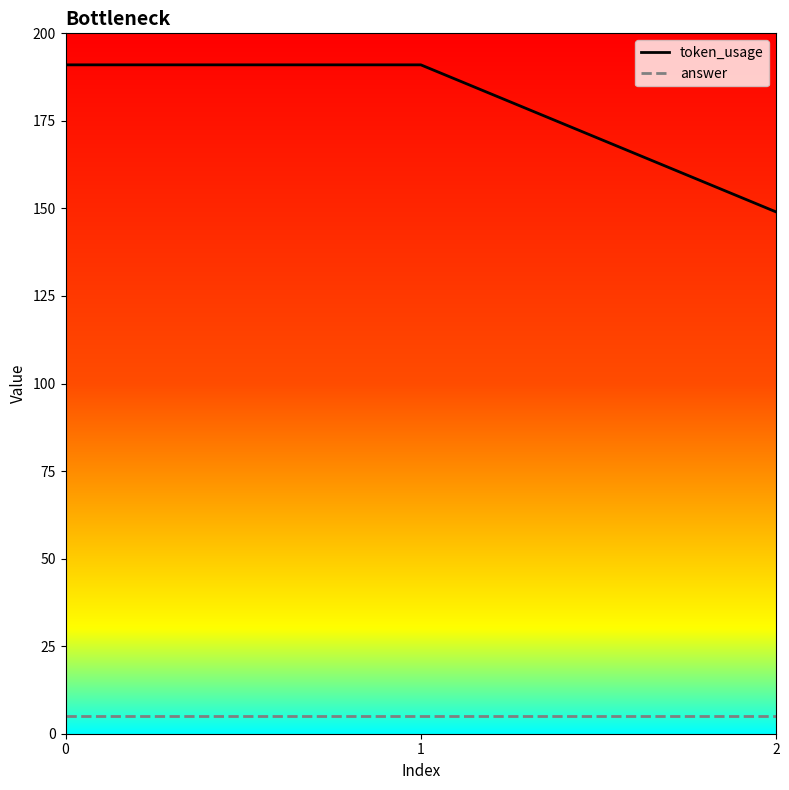

Rank the series by their maximum value, from highest to lowest.

token_usage, answer